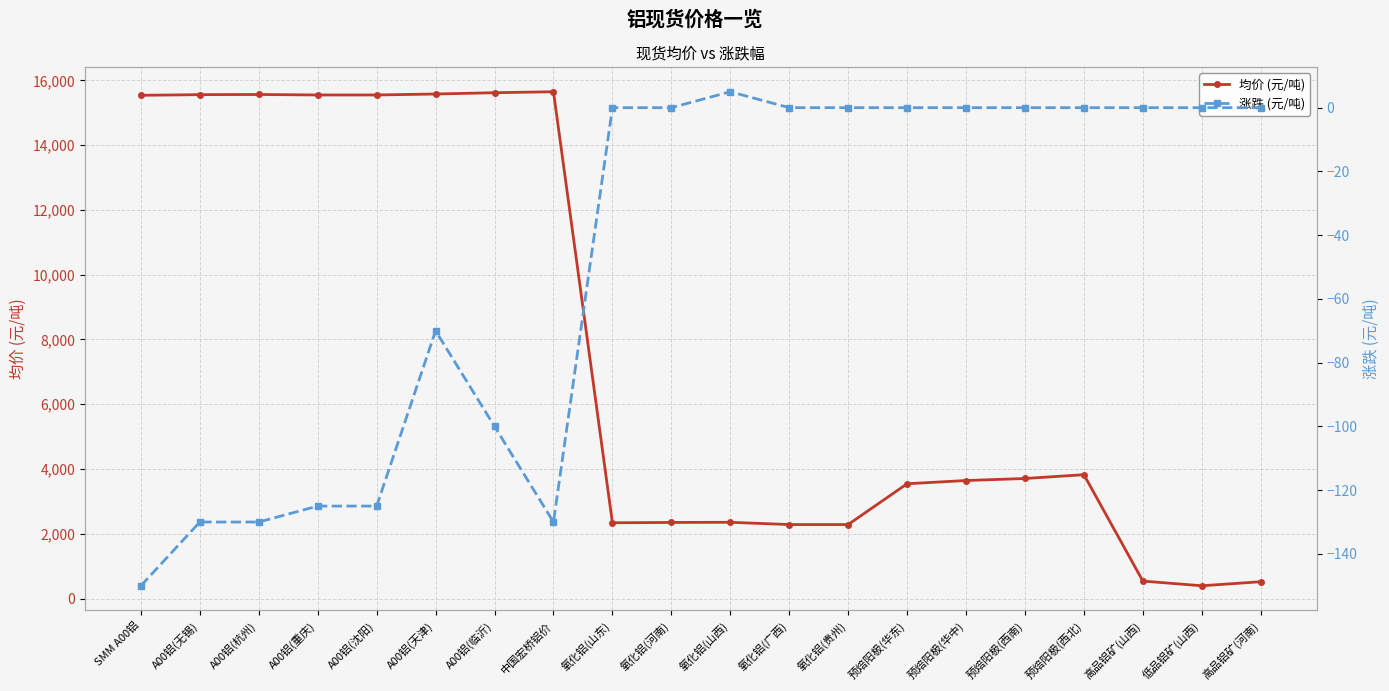

At which label does 均价 (元/吨) first exceed 3707?

SMM A00铝